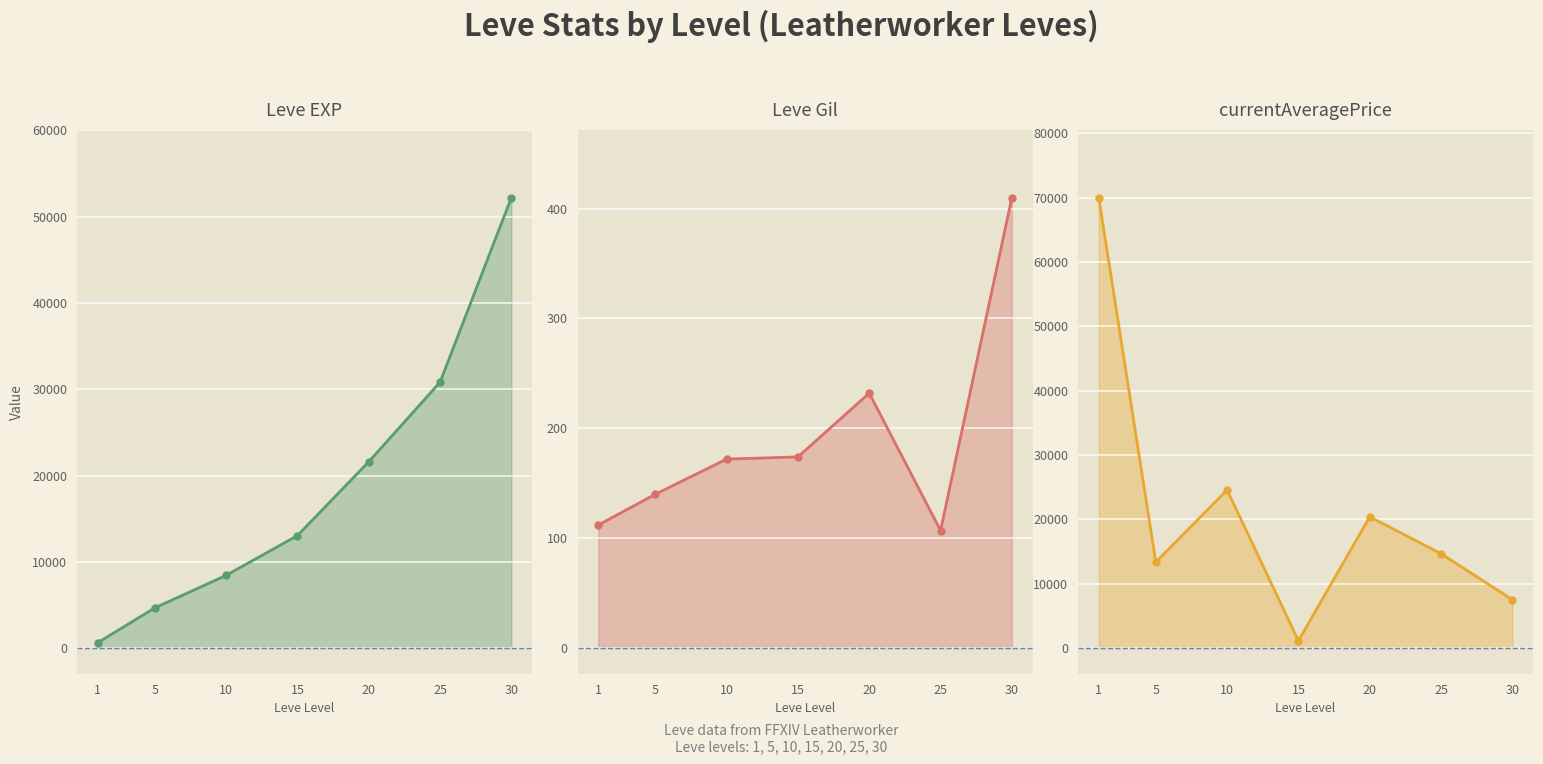

Is the value of currentAveragePrice at 1 greater than the value of Leve Gil at 25?

Yes